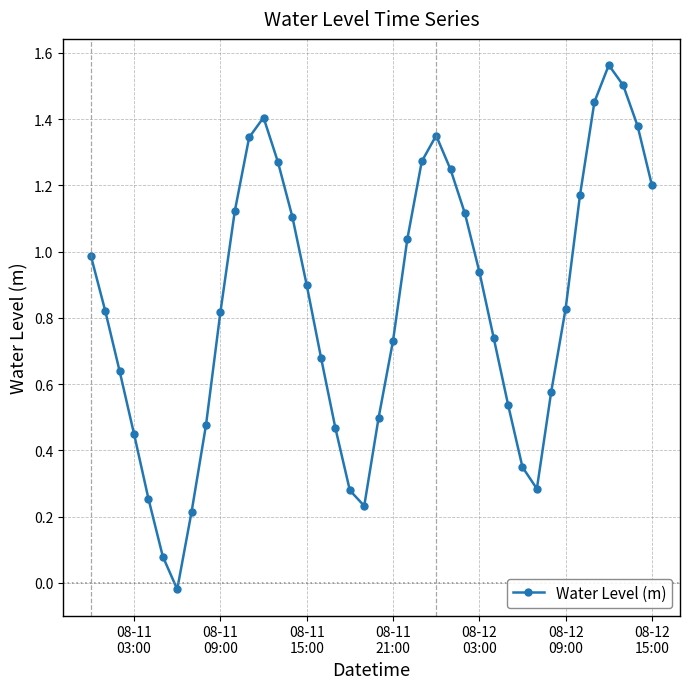

How many points are lower than both their immediate neighbors (excluding endpoints)?

3